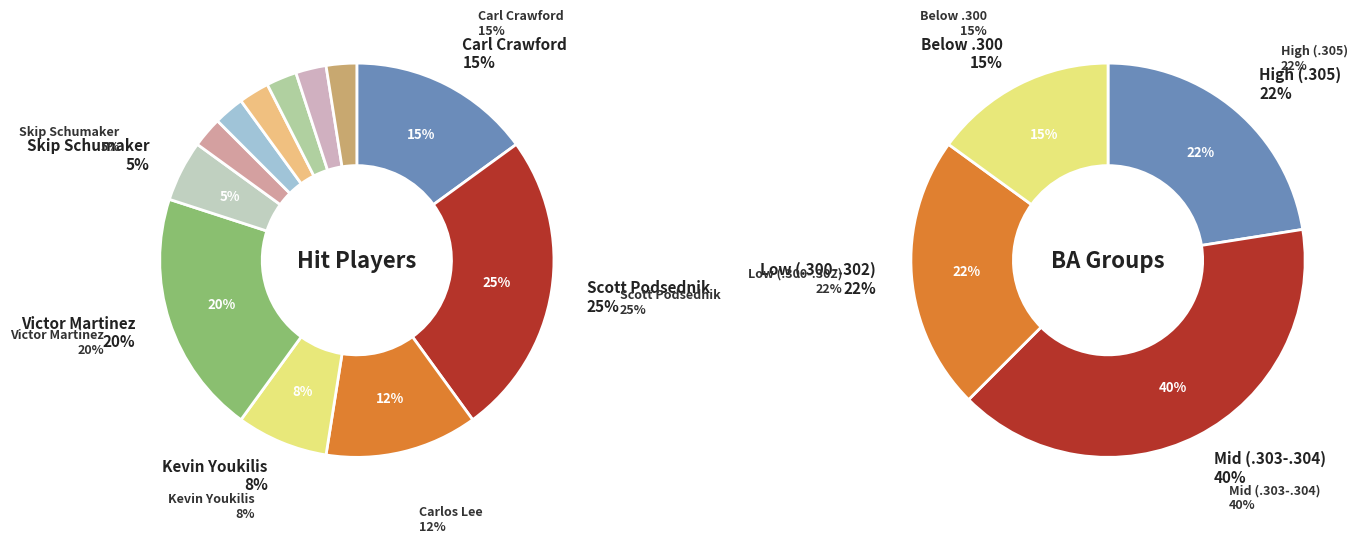

What is the ratio of the value at Victor Martinez to the value at Carl Crawford?

1.3